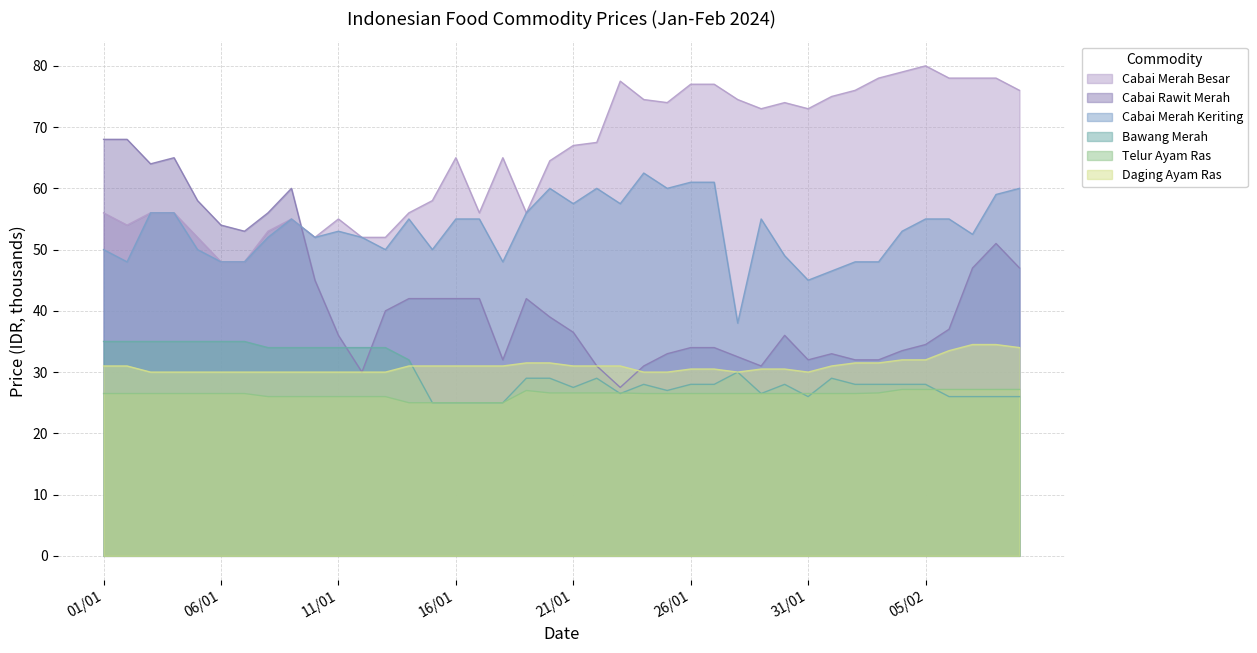

Reading left to right, extract all data points from this chart.

Cabai Merah Besar: 56.0	54.0	56.0	56.0	52.0	48.0	48.0	53.0	55.0	52.0	55.0	52.0	52.0	56.0	58.0	65.0	56.0	65.0	56.0	64.5	67.0	67.5	77.5	74.5	74.0	77.0	77.0	74.5	73.0	74.0	73.0	75.0	76.0	78.0	79.0	80.0	78.0	78.0	78.0	76.0
Cabai Rawit Merah: 68.0	68.0	64.0	65.0	58.0	54.0	53.0	56.0	60.0	45.0	36.0	30.0	40.0	42.0	42.0	42.0	42.0	32.0	42.0	39.0	36.5	31.0	27.5	31.0	33.0	34.0	34.0	32.5	31.0	36.0	32.0	33.0	32.0	32.0	33.5	34.5	37.0	47.0	51.0	47.0
Cabai Merah Keriting: 50.0	48.0	56.0	56.0	50.0	48.0	48.0	52.0	55.0	52.0	53.0	52.0	50.0	55.0	50.0	55.0	55.0	48.0	56.0	60.0	57.5	60.0	57.5	62.5	60.0	61.0	61.0	38.0	55.0	49.0	45.0	46.5	48.0	48.0	53.0	55.0	55.0	52.5	59.0	60.0
Bawang Merah: 35.0	35.0	35.0	35.0	35.0	35.0	35.0	34.0	34.0	34.0	34.0	34.0	34.0	32.0	25.0	25.0	25.0	25.0	29.0	29.0	27.5	29.0	26.5	28.0	27.0	28.0	28.0	30.0	26.5	28.0	26.0	29.0	28.0	28.0	28.0	28.0	26.0	26.0	26.0	26.0
Telur Ayam Ras: 26.5	26.5	26.5	26.5	26.5	26.5	26.5	26.0	26.0	26.0	26.0	26.0	26.0	25.0	25.0	25.0	25.0	25.0	27.0	26.6	26.6	26.6	26.6	26.5	26.5	26.5	26.5	26.5	26.5	26.5	26.5	26.5	26.5	26.6	27.2	27.2	27.2	27.2	27.2	27.2
Daging Ayam Ras: 31.0	31.0	30.0	30.0	30.0	30.0	30.0	30.0	30.0	30.0	30.0	30.0	30.0	31.0	31.0	31.0	31.0	31.0	31.5	31.5	31.0	31.0	31.0	30.0	30.0	30.5	30.5	30.0	30.5	30.5	30.0	31.0	31.5	31.5	32.0	32.0	33.5	34.5	34.5	34.0